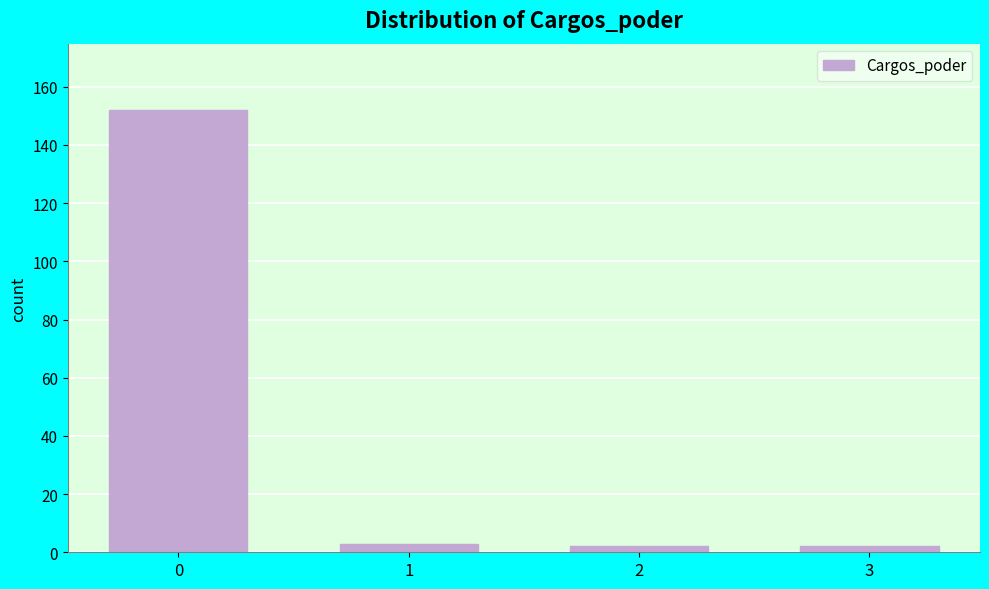

Reading right to left, extract all data points from this chart.

3=2	2=2	1=3	0=152